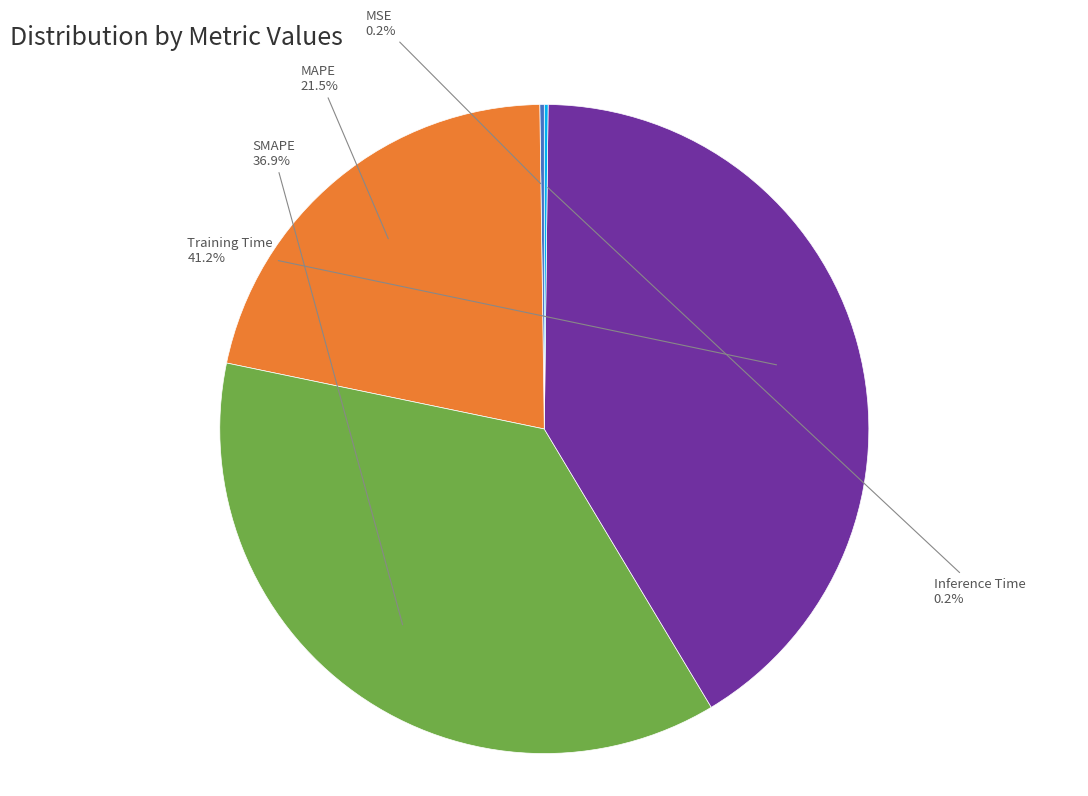

What percentage do MAPE and Training Time together represent?

62.7%